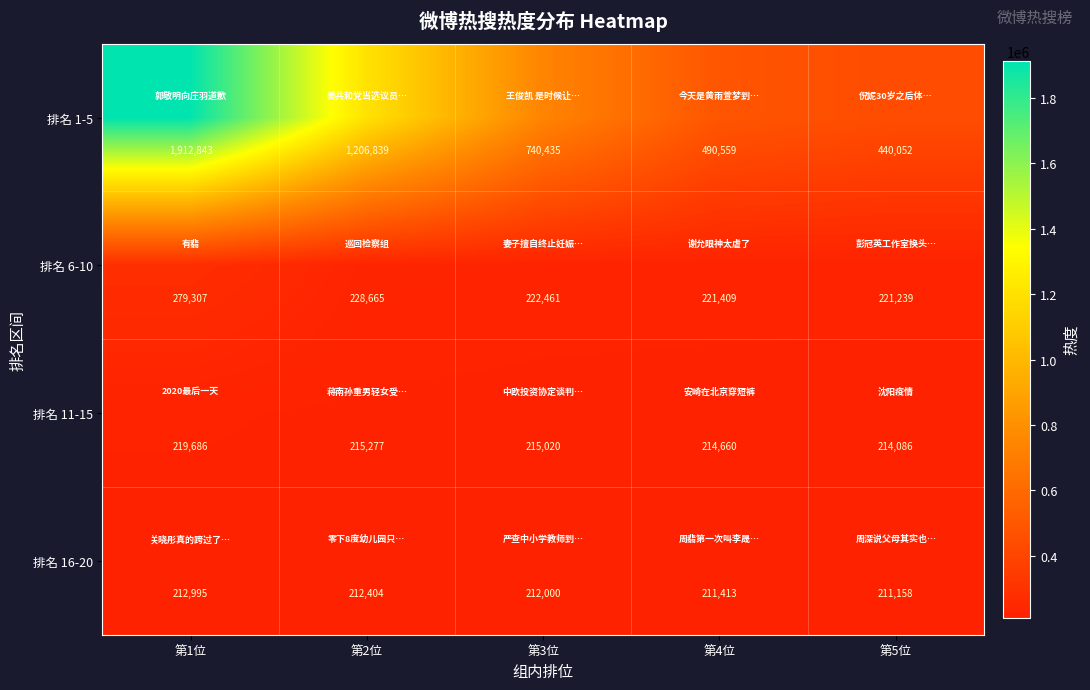

What is the difference between the highest and lowest values at 第1位?

1699848